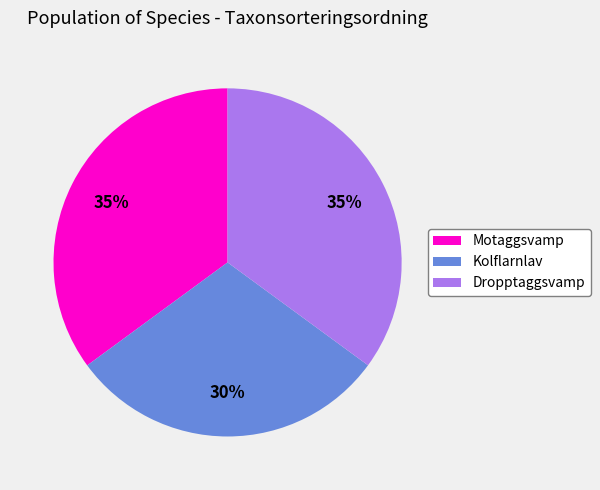

Is Kolflarnlav the majority of the pie?

No